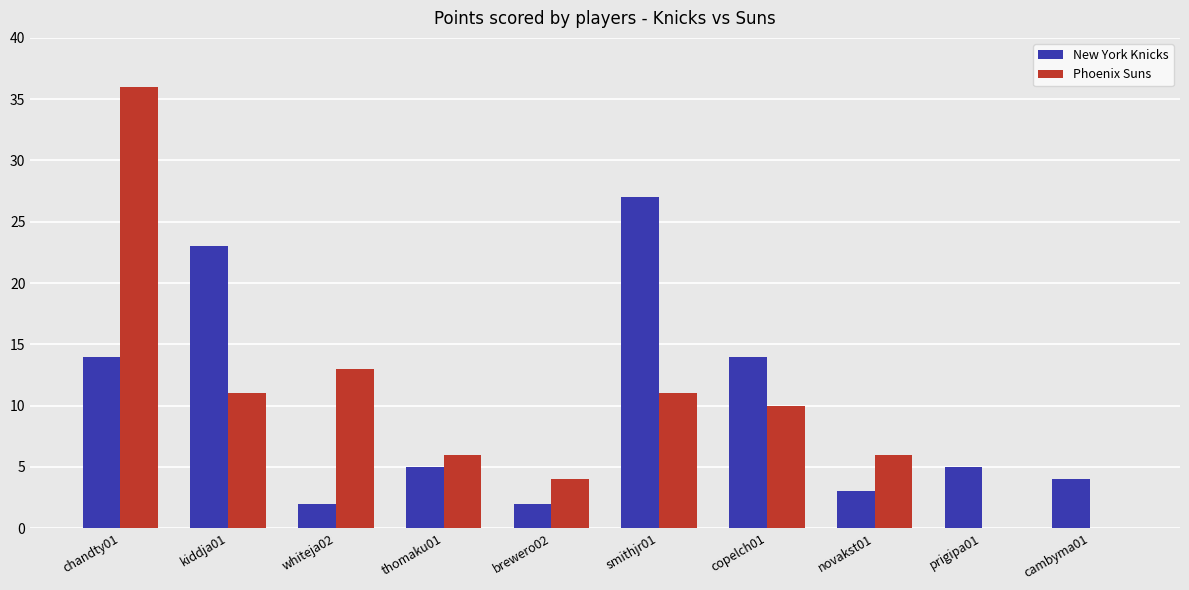

Does the chart contain stacked bars?

No